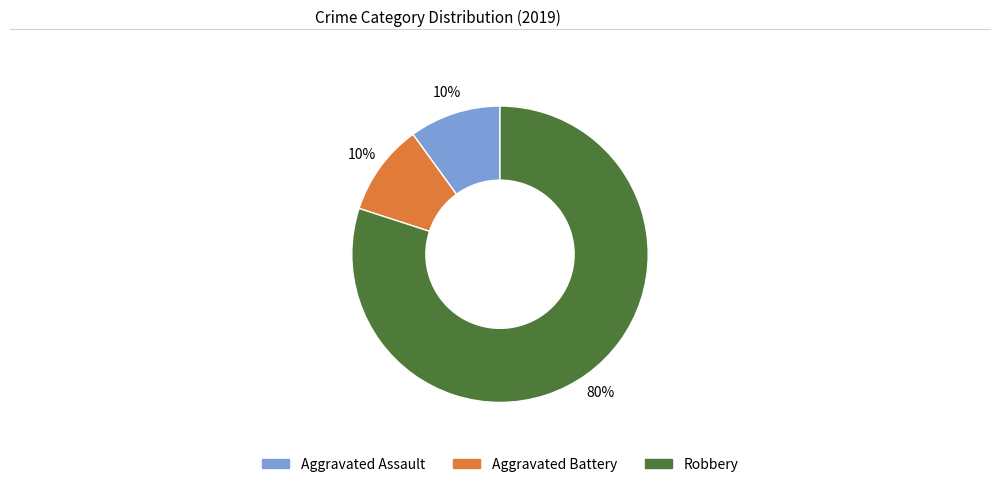

How many slices are in this pie chart?

3